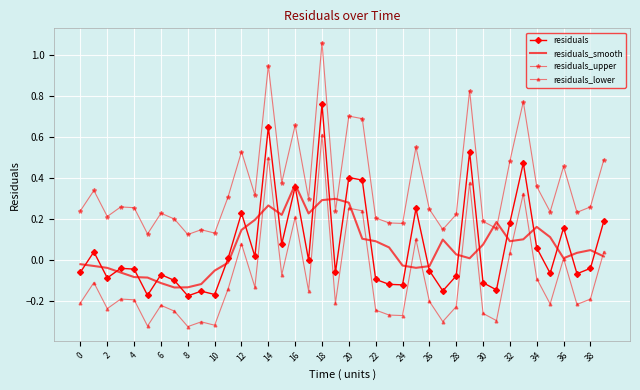

True or false: residuals and residuals_upper cross at least once.

False